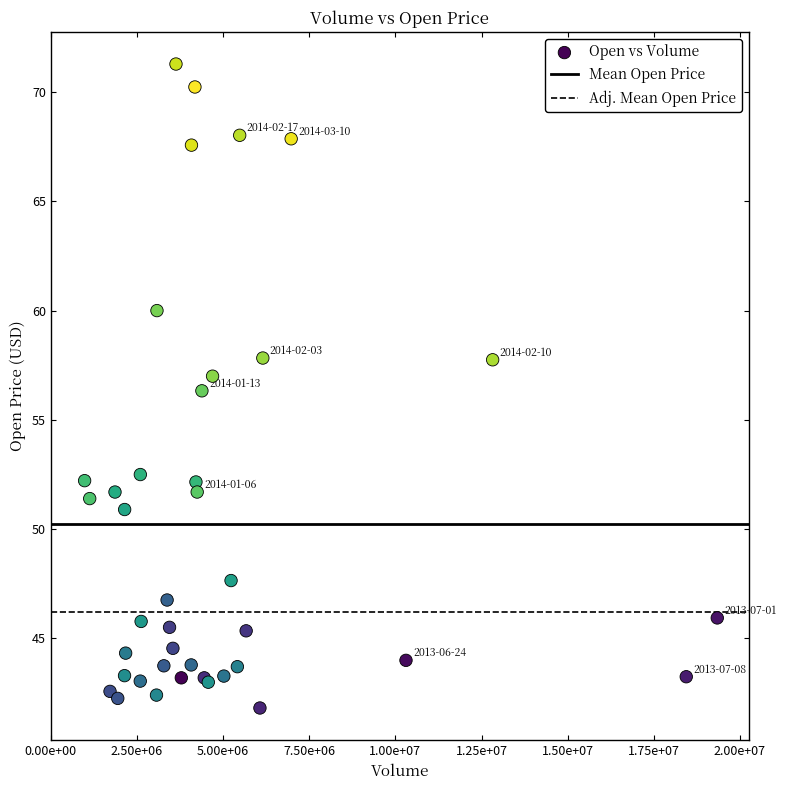

What Y value in the scatter plot is closest to 56?

56.3